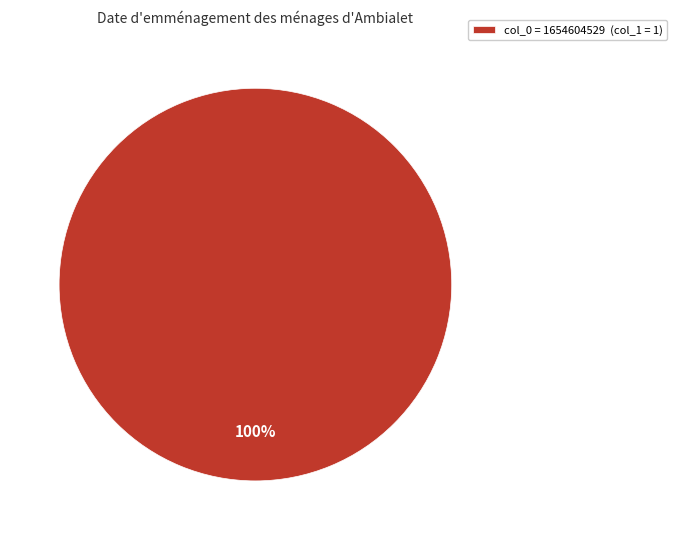

Is there a majority slice in this chart?

Yes